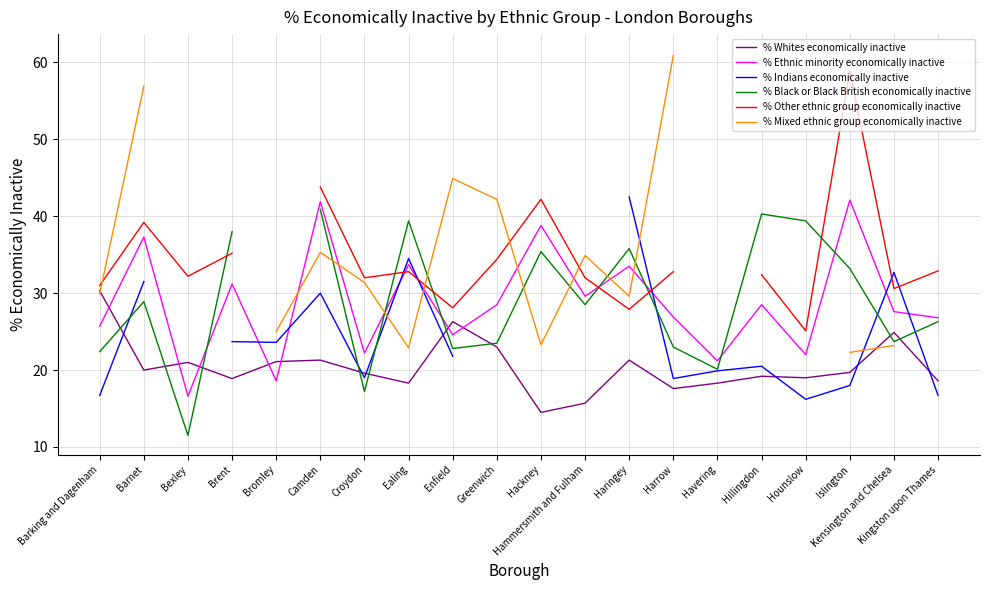

True or false: % Whites economically inactive has a value of 26.3 at Enfield.

True